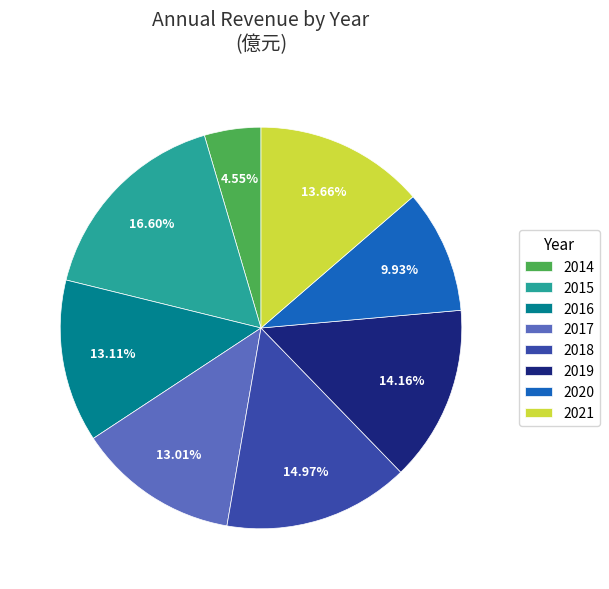

Which slice is the largest?

2015